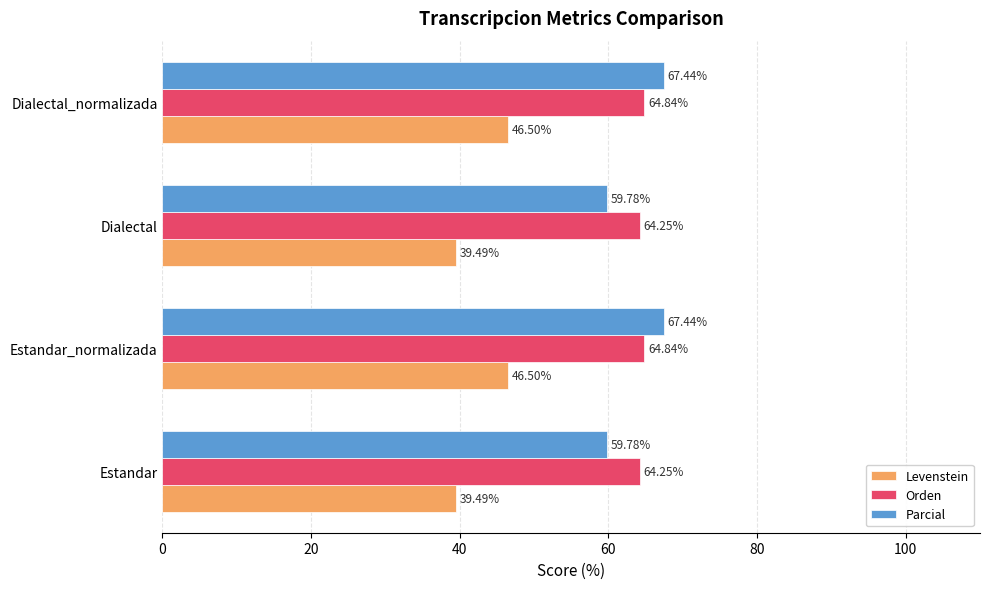

Which series has the widest spread of values?

Parcial